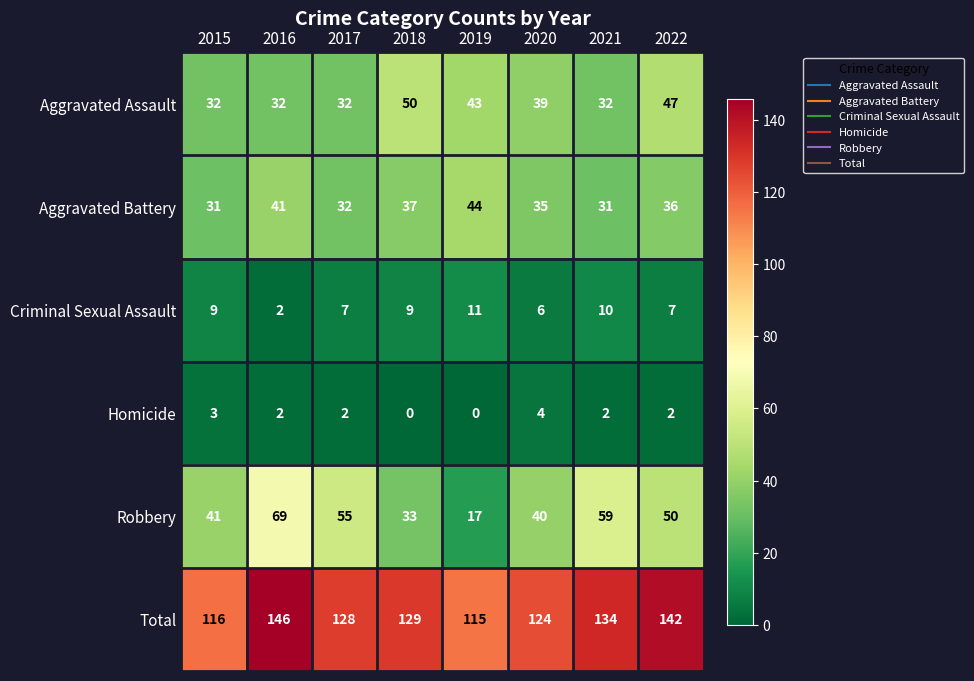

List the series in order of their peak value, lowest first.

Homicide, Criminal Sexual Assault, Aggravated Battery, Aggravated Assault, Robbery, Total